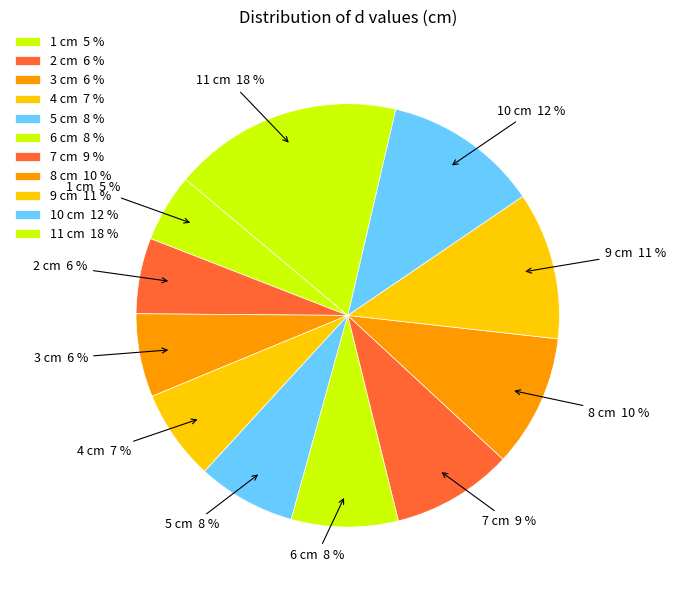

To the nearest percent, what portion does 3 cm represent?

6%